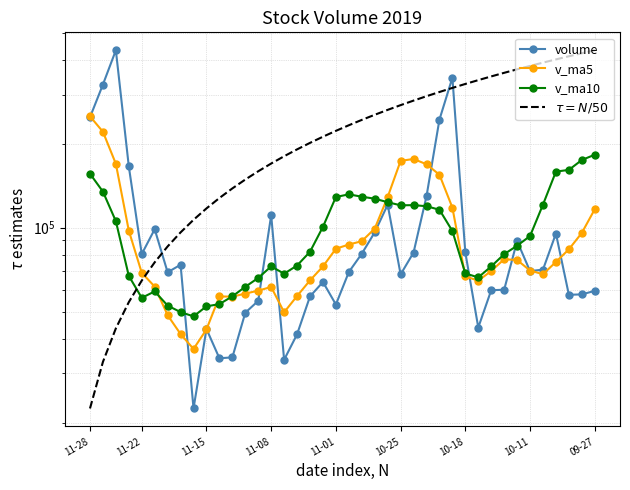

How many data points in v_ma10 are less than 93359?

20